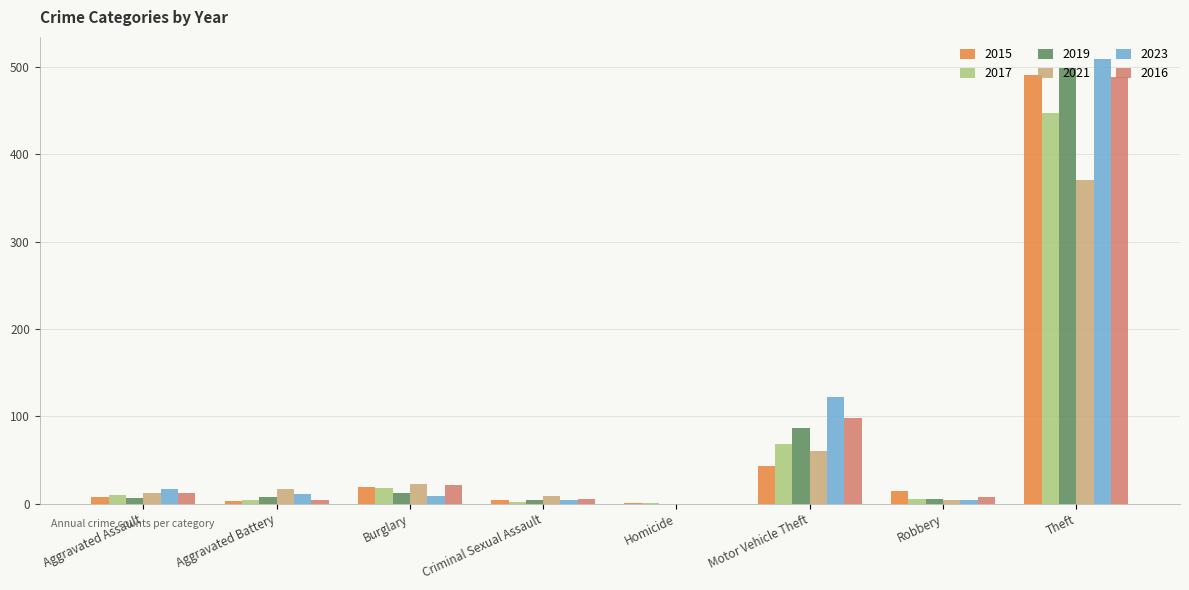

True or false: 2019 has a value of 225 at Theft.

False